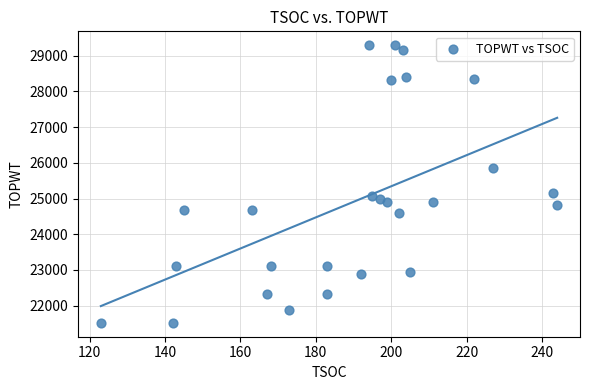

What is the range of Y values (max minus min)?

7771